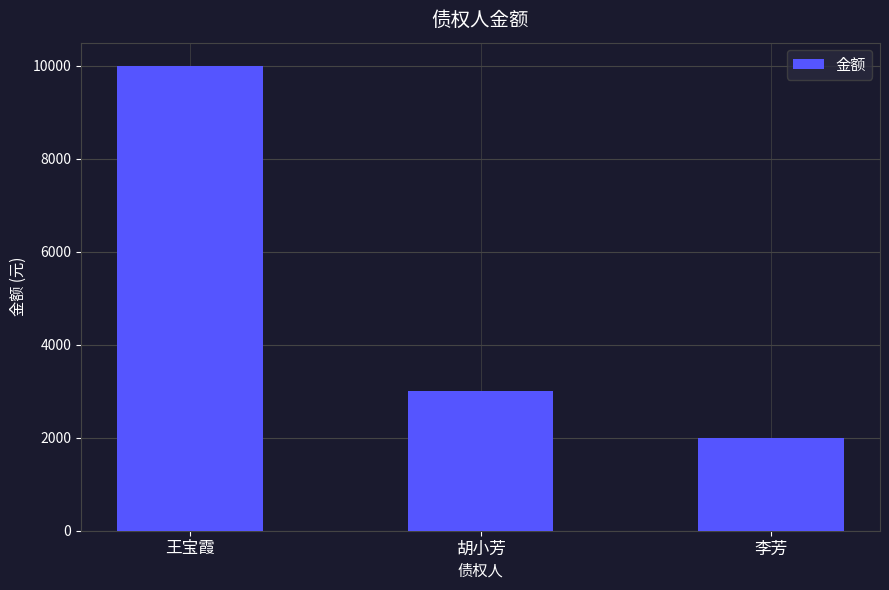

Is it true that the value at 王宝霞 is 16128?

False